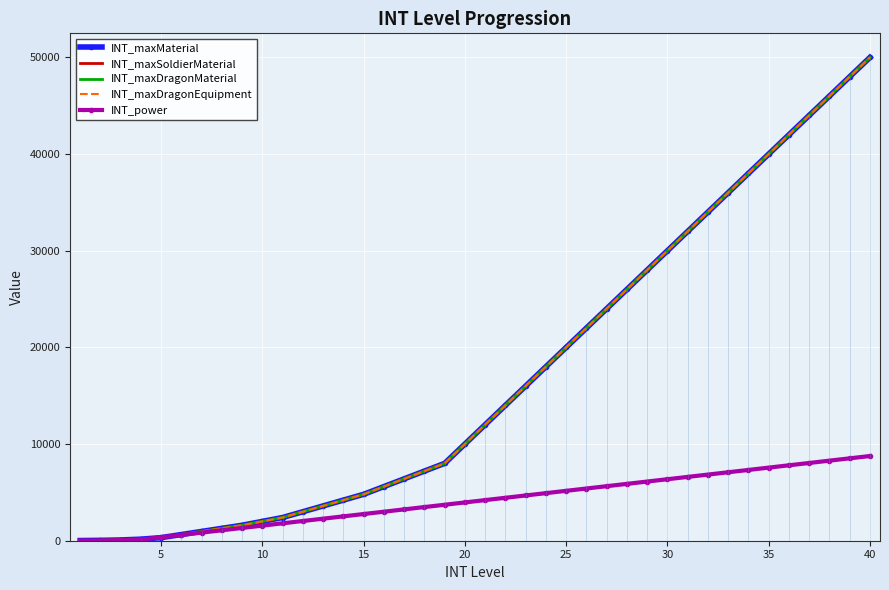

What is the greatest value displayed?

49979